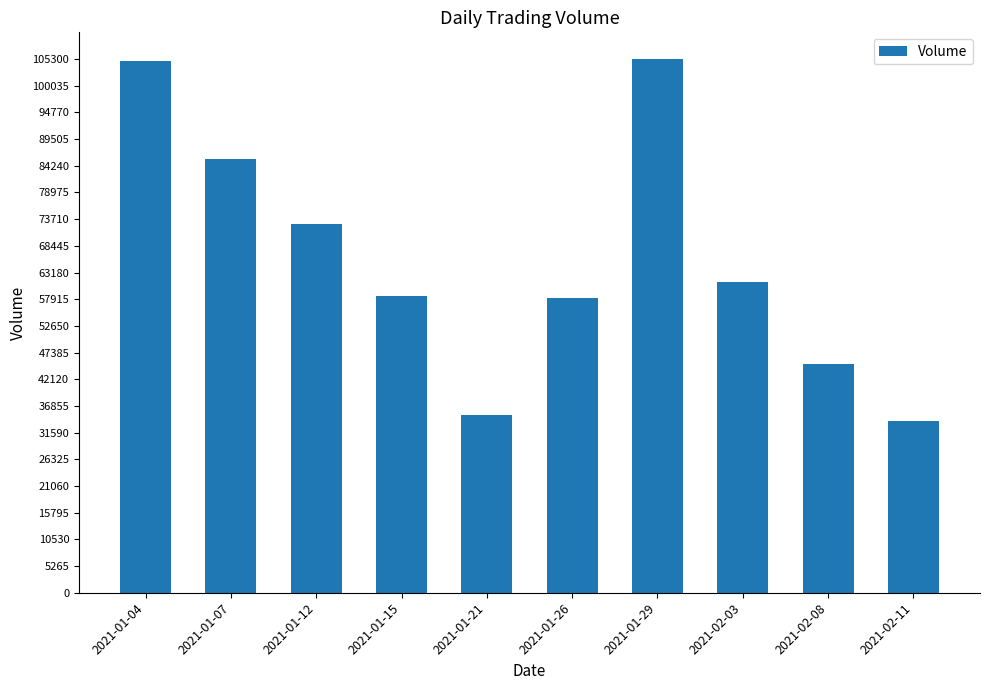

What is the change in value from 2021-01-26 to 2021-02-03?

+3200